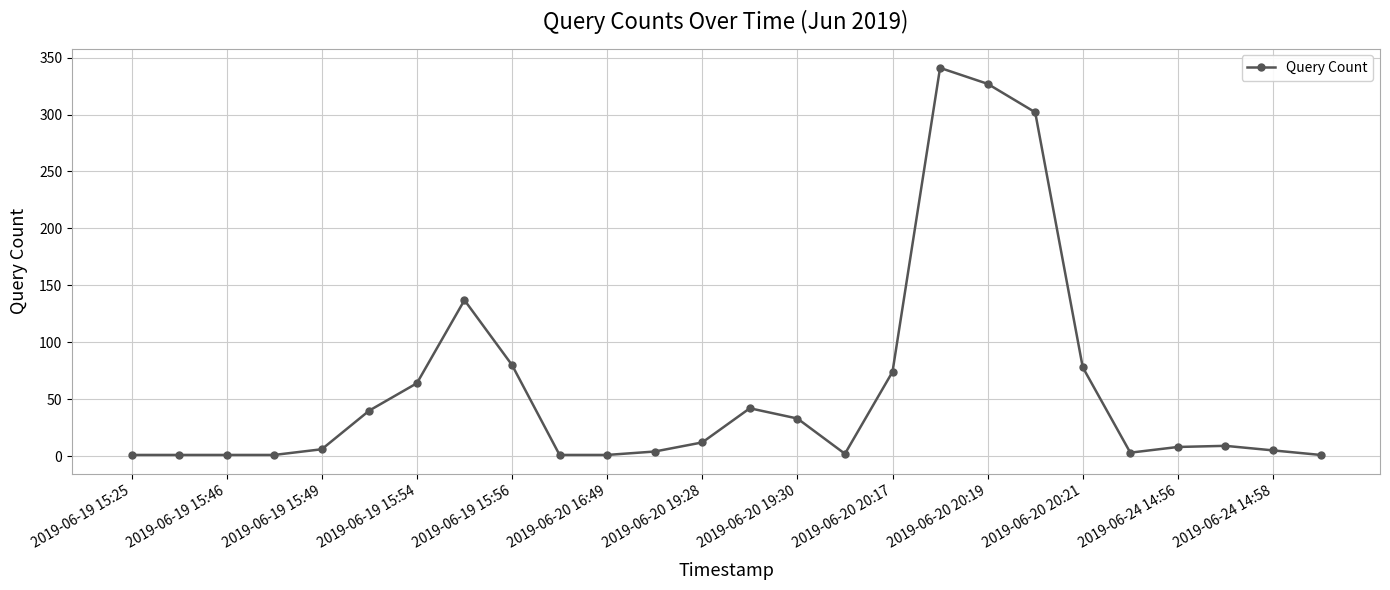

True or false: there are more than 0 points higher than both neighbors.

True